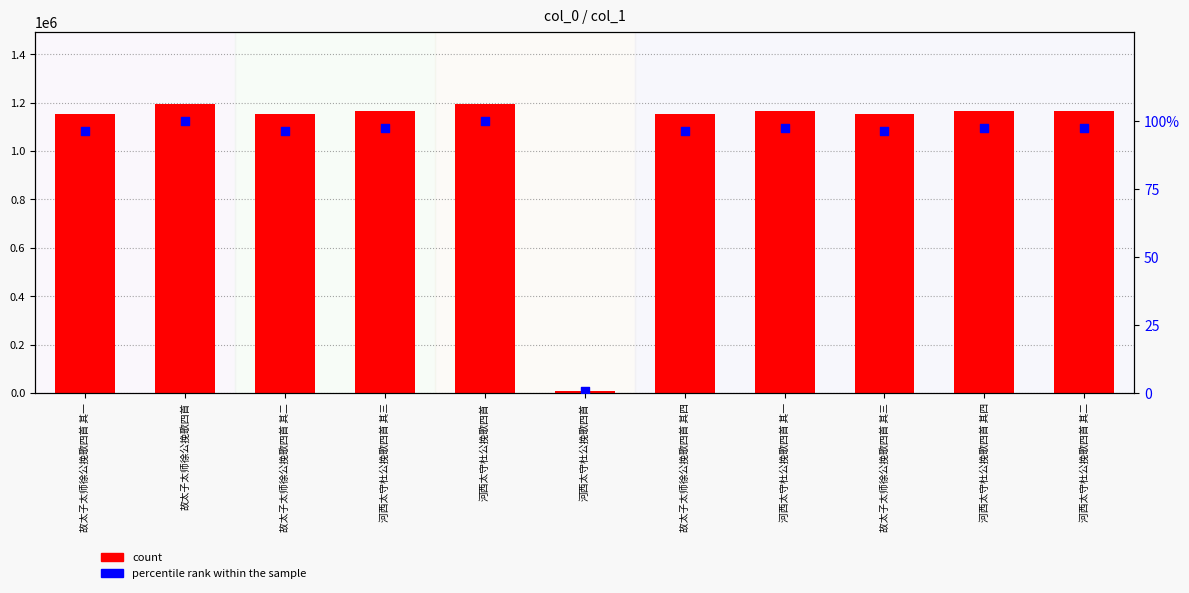

At which category is the sum across all series the highest?

河西太守杜公挽歌四首